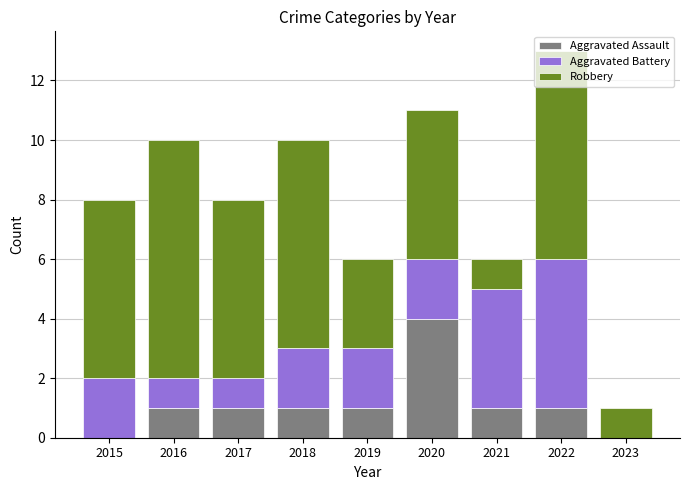

Is it true that Aggravated Assault equals 1 at 2023?

False